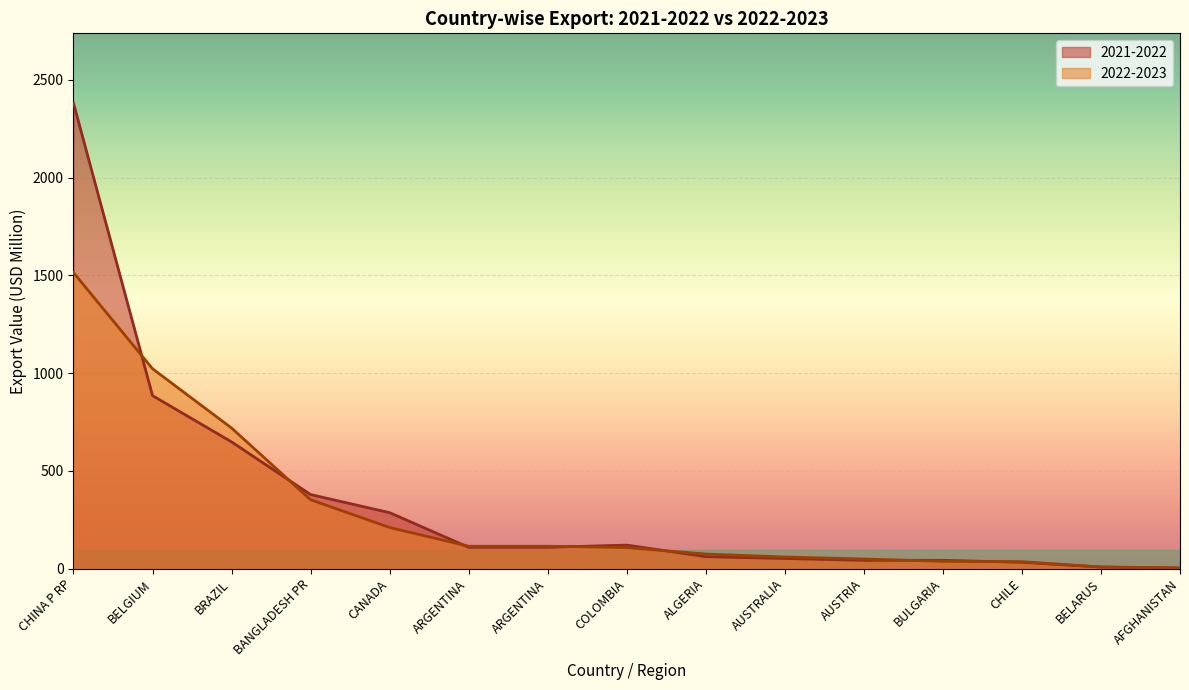

Between CANADA and COLOMBIA, which series saw the biggest shift?

2021-2022